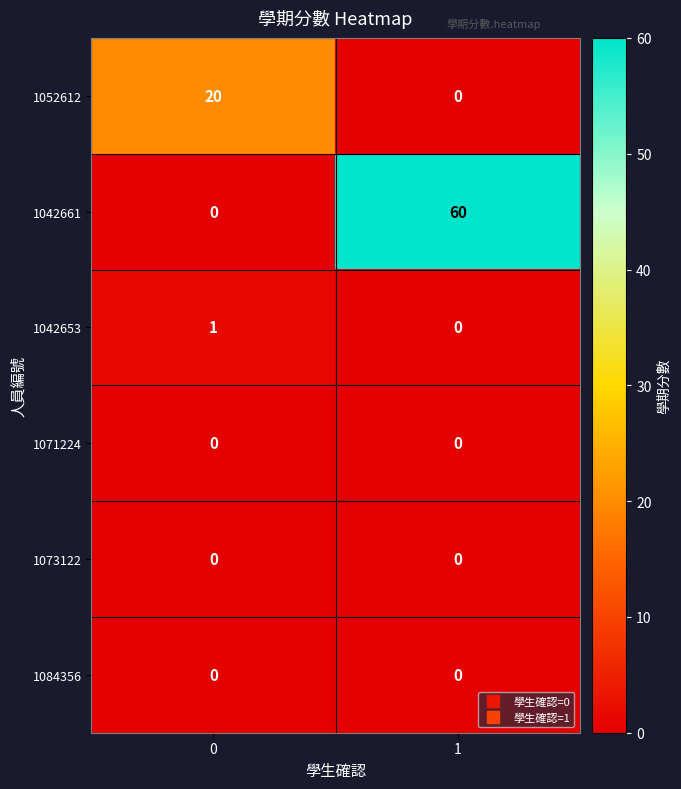

The 1052612 series shows 6 at 0. True or false?

False